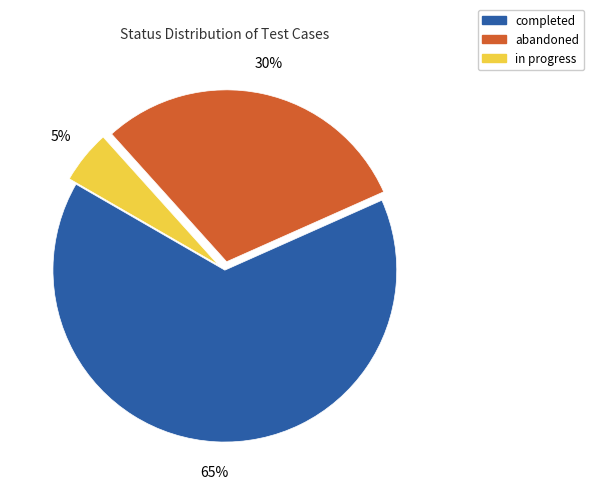

Which slice is the smallest?

in progress